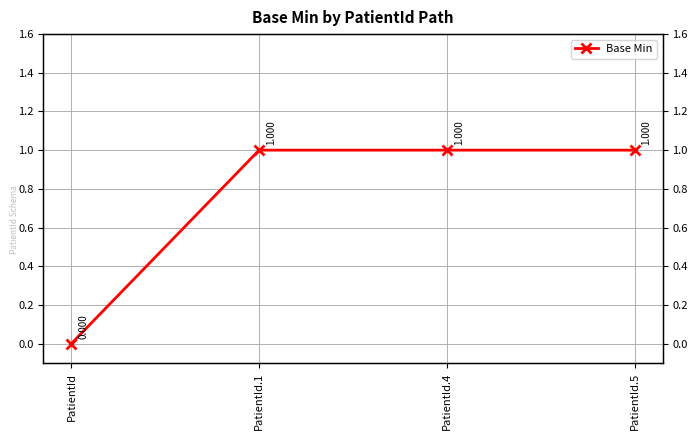

What position from the right is PatientId.5?

1